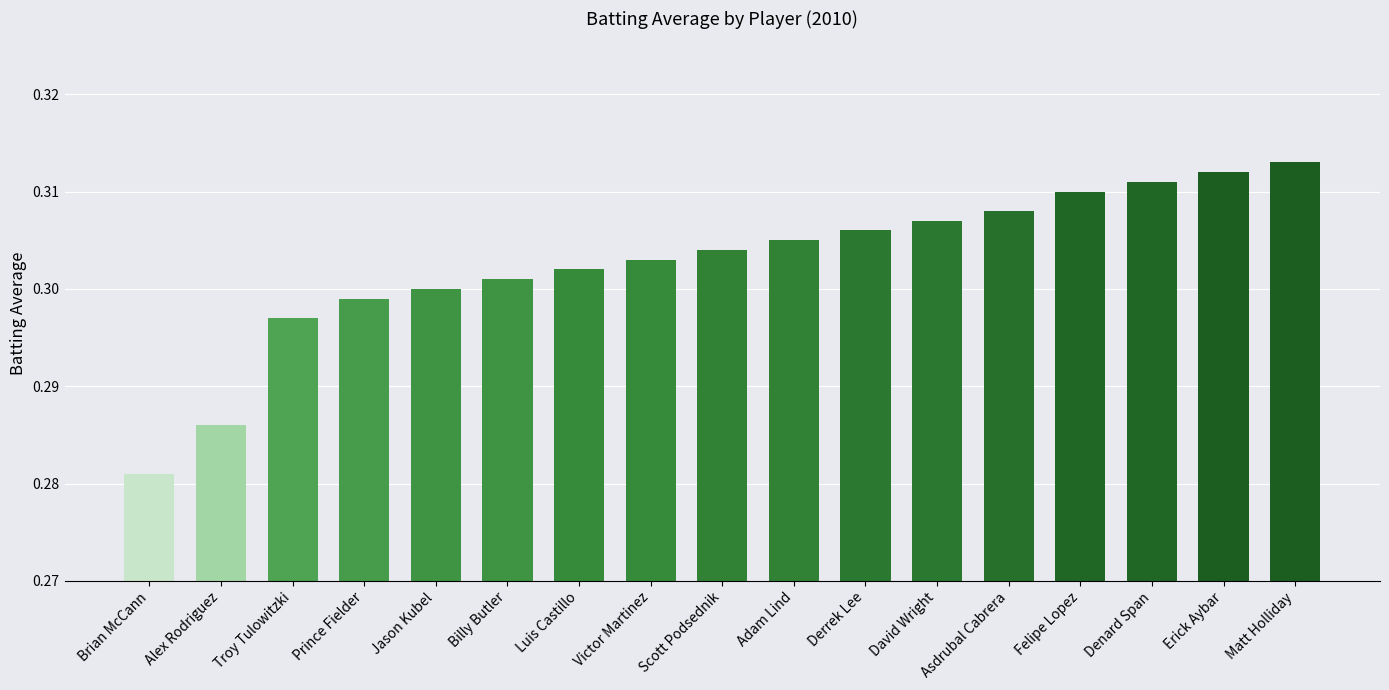

Count the values in the range 0 to 1.

17